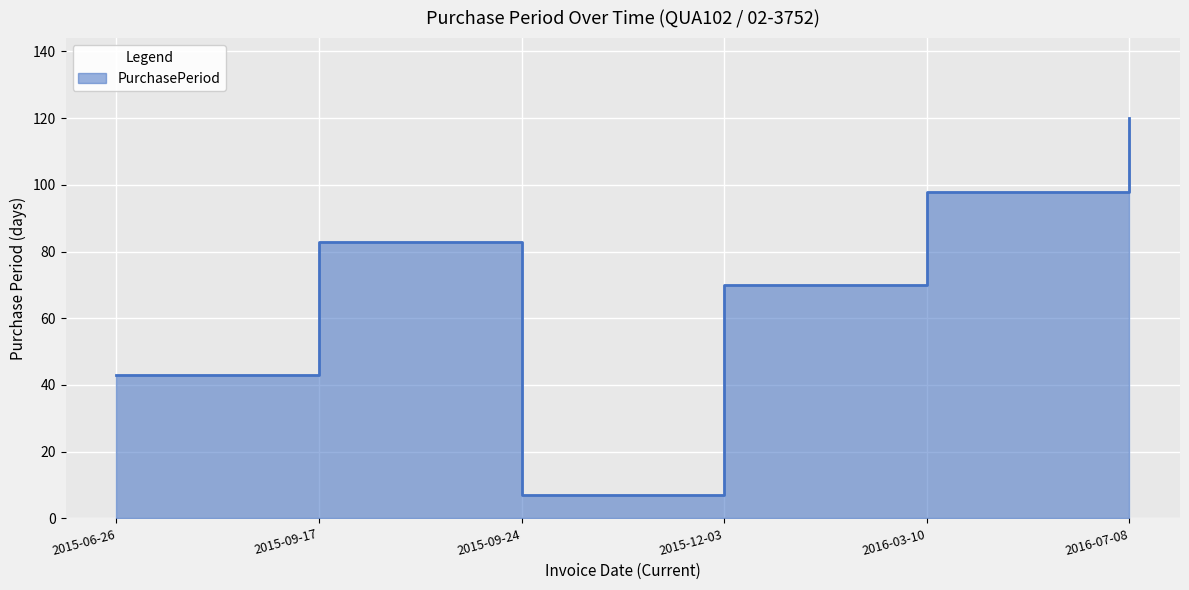

Is it true that the value at 2016-07-08 is 57?

False